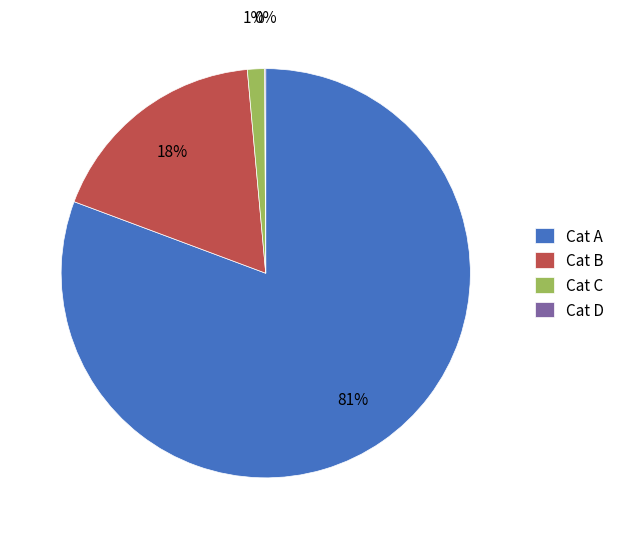

Does Cat A represent more than half of the total?

Yes